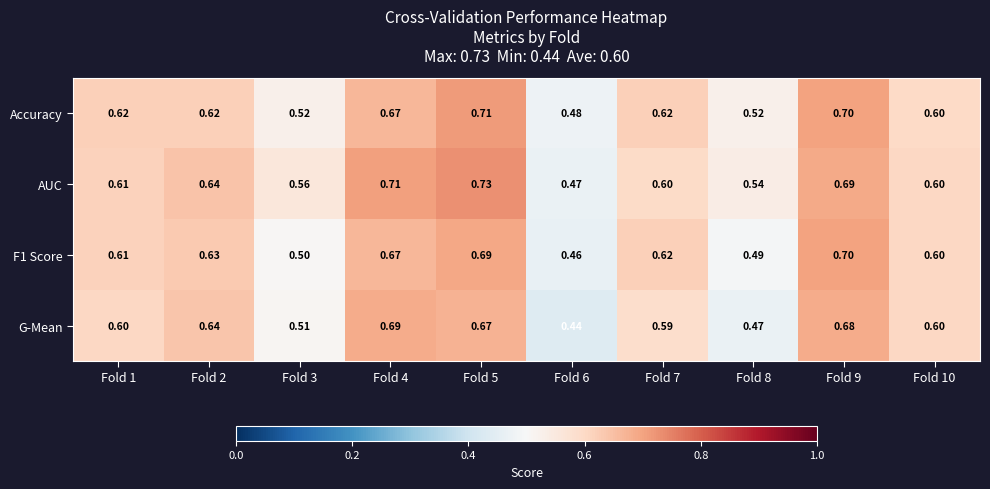

Which series has the largest range (max minus min)?

AUC